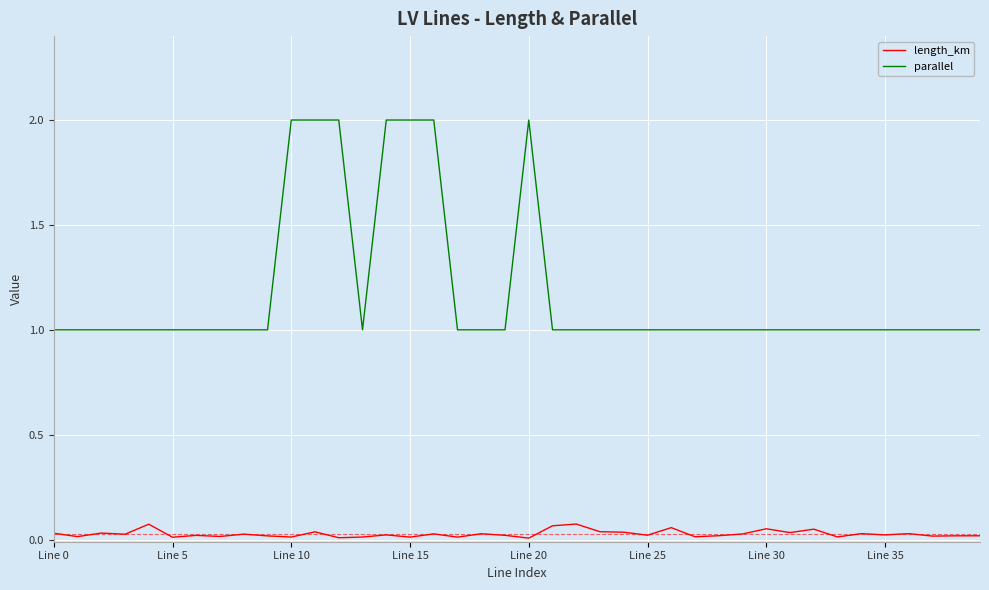

True or false: parallel and length_km cross at least once.

False